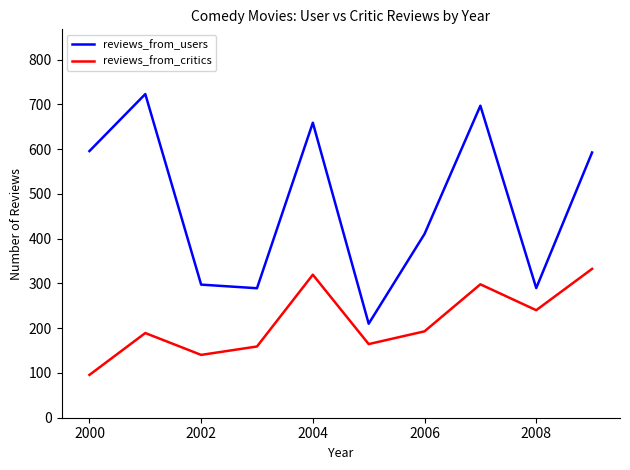

True or false: reviews_from_critics has more than 2 interior local peaks.

True